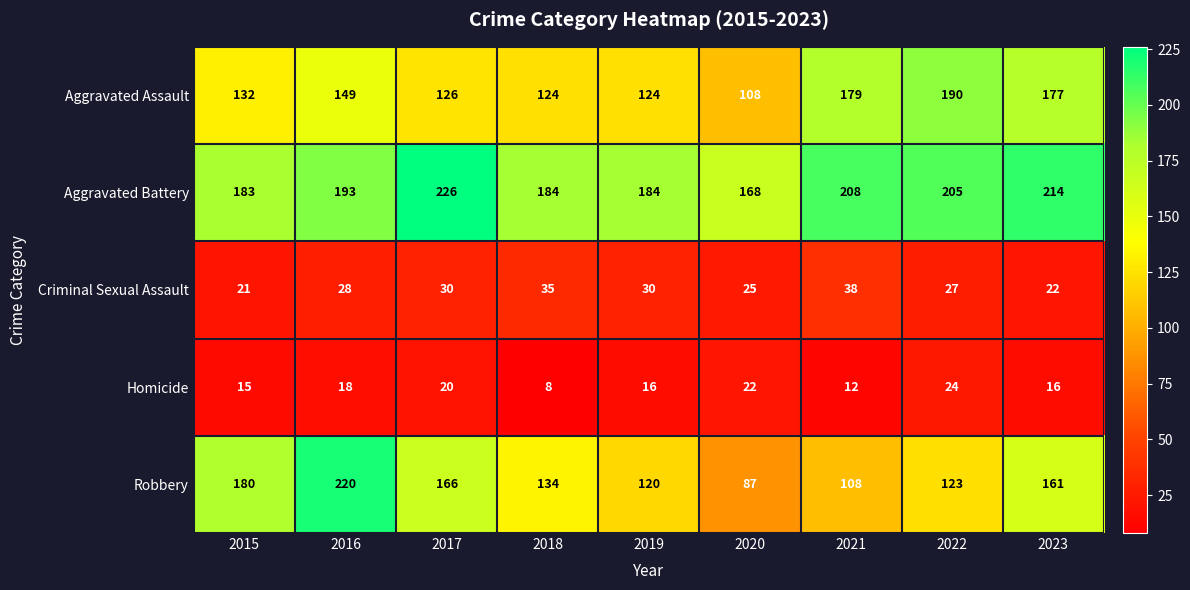

The Criminal Sexual Assault series shows 25 at 2020. True or false?

True